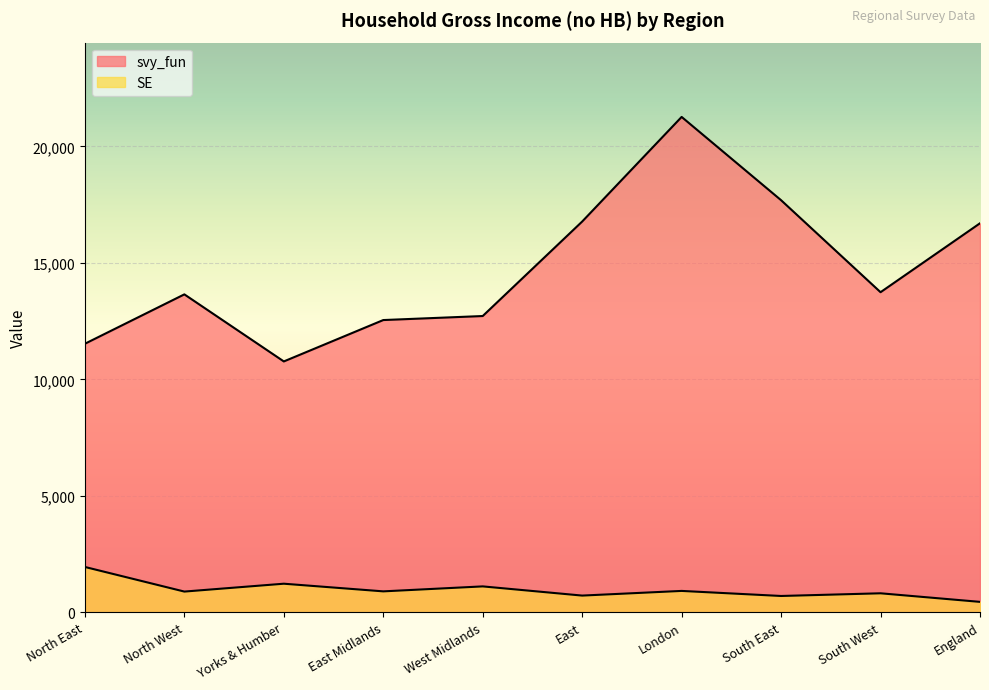

At which category does SE reach its first local valley?

North West